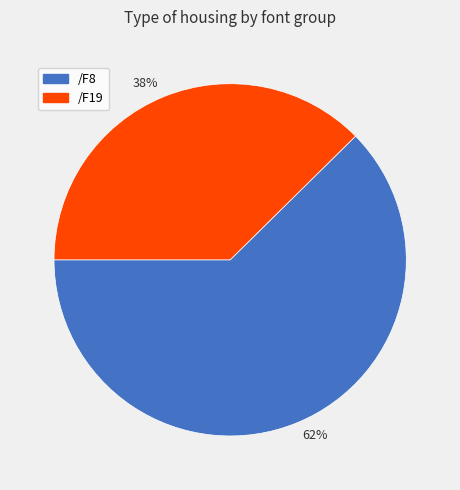

Between 38% and 62%, which is larger?

62%